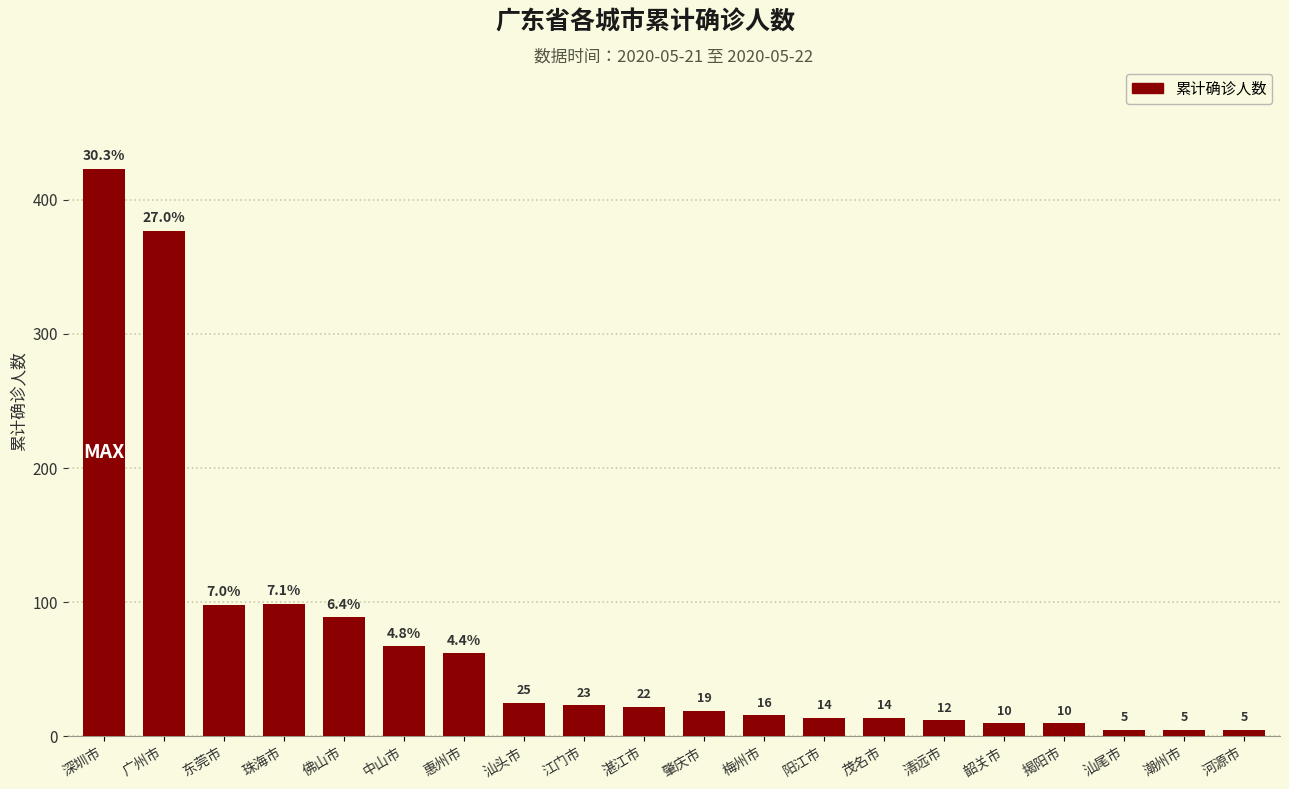

What is the value of the 4th bar from the left?

99